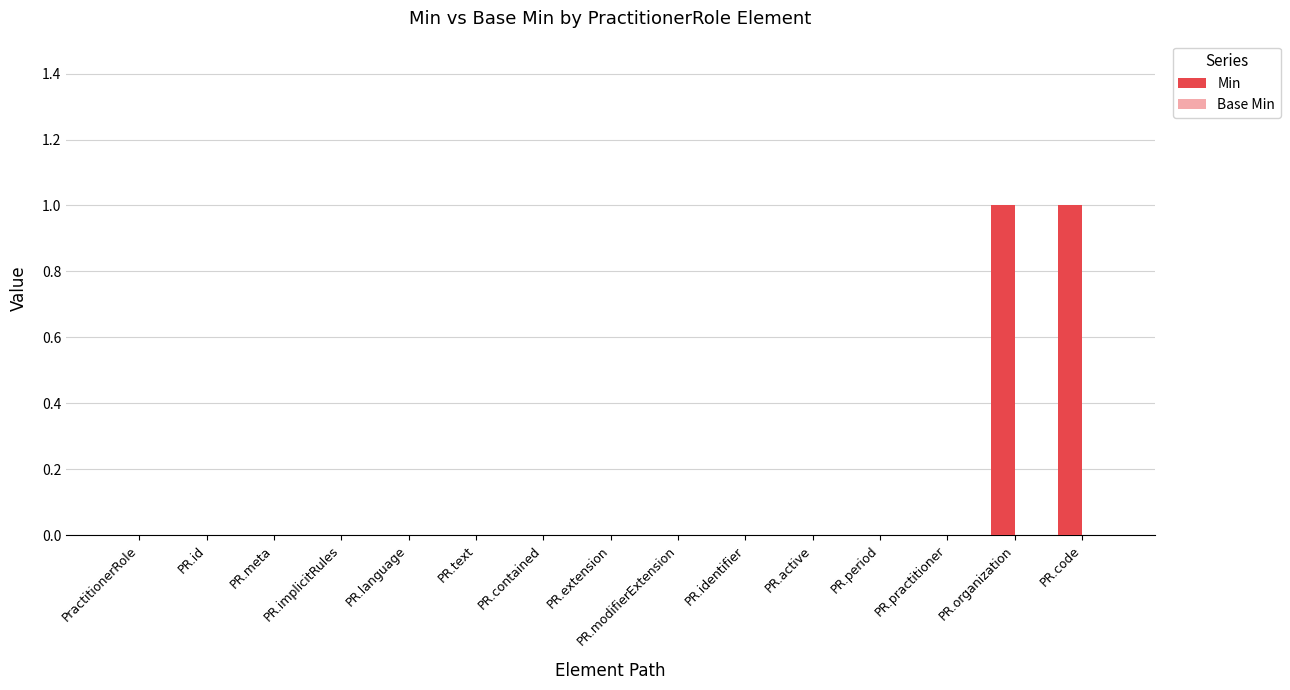

The chart shows a value of -1 at PR.practitioner. True or false?

False